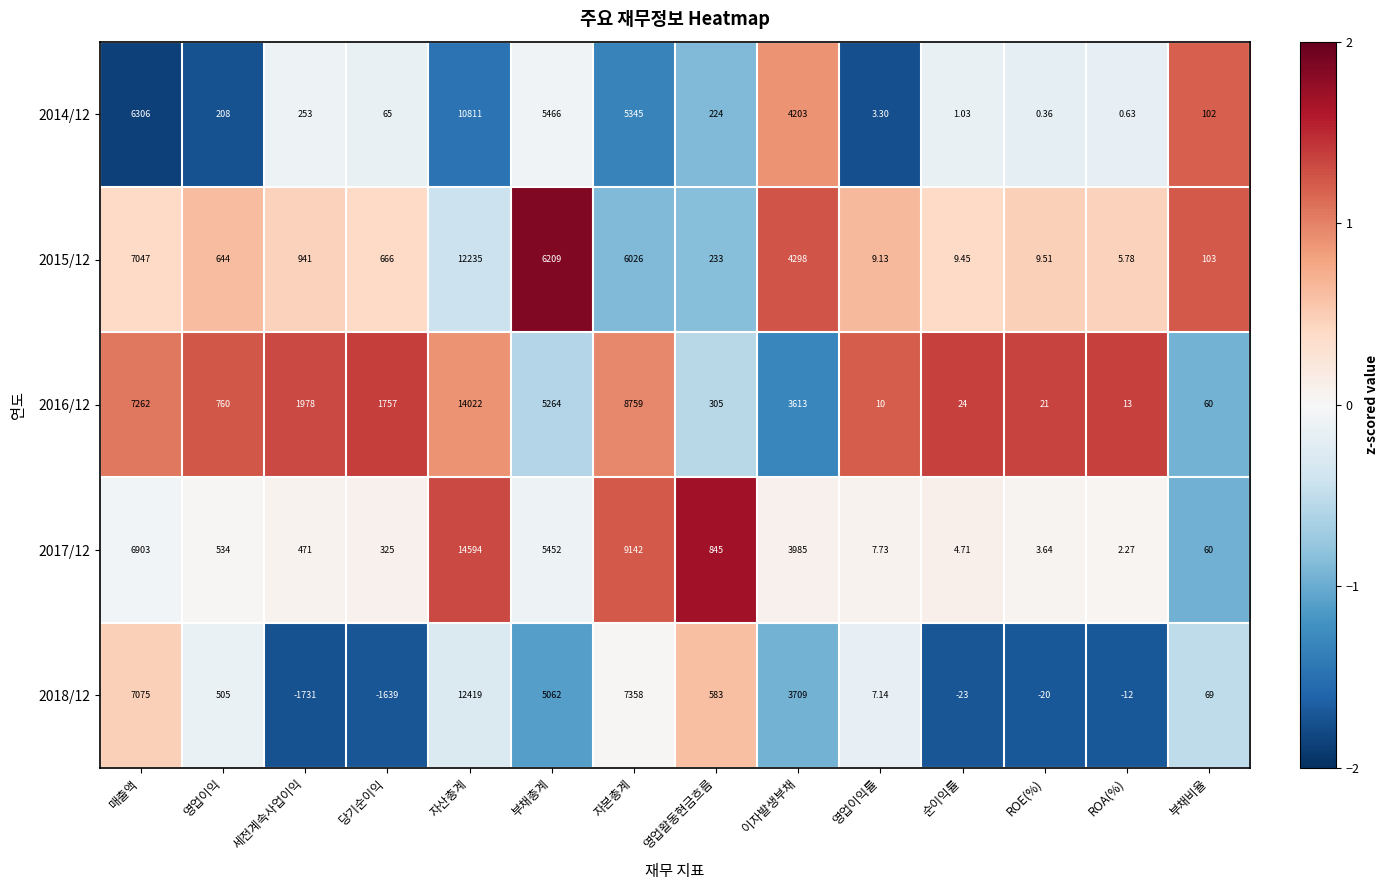

At which category is the sum across all series the highest?

자산총계